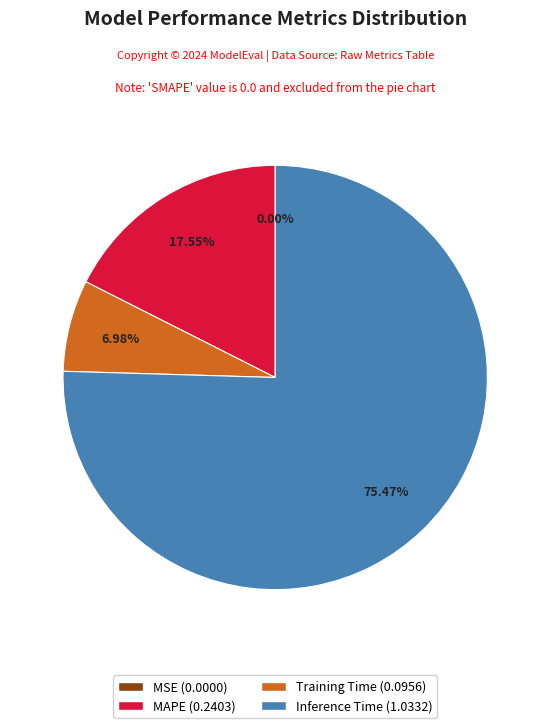

Is there a majority slice in this chart?

Yes